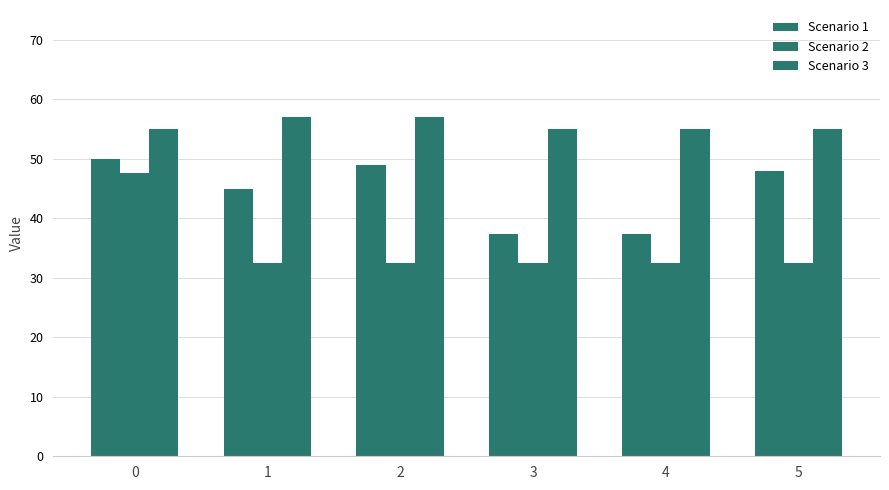

How many bars are there in total?

18